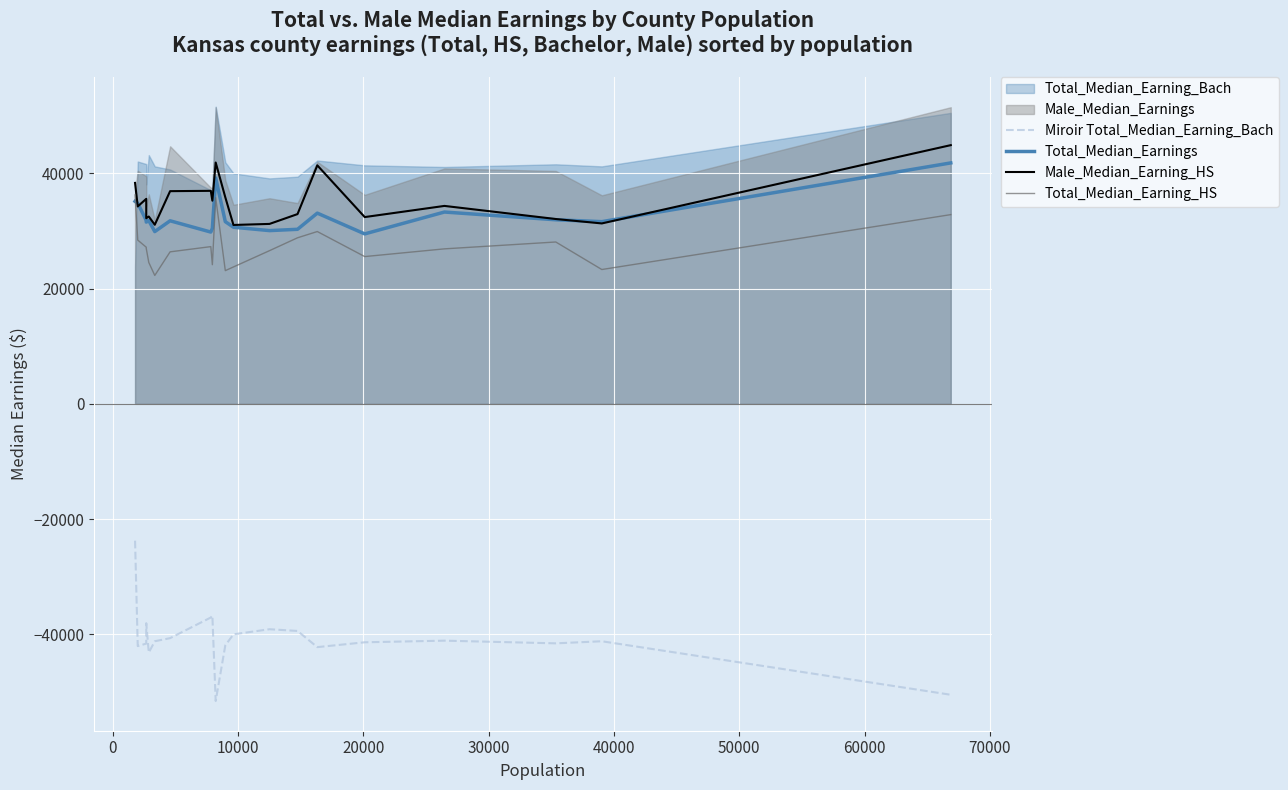

At how many categories does at least one series exceed -10004?

20